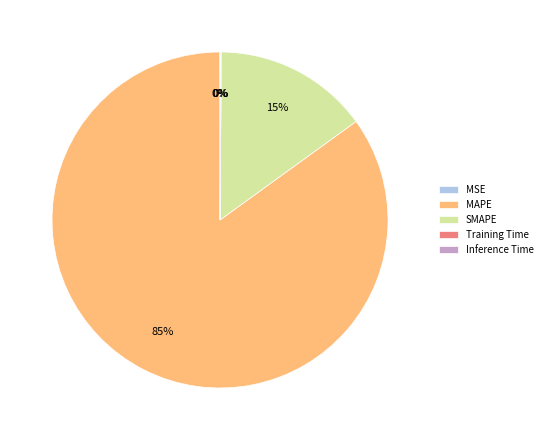

The SMAPE slice represents 23% of the pie. True or false?

False